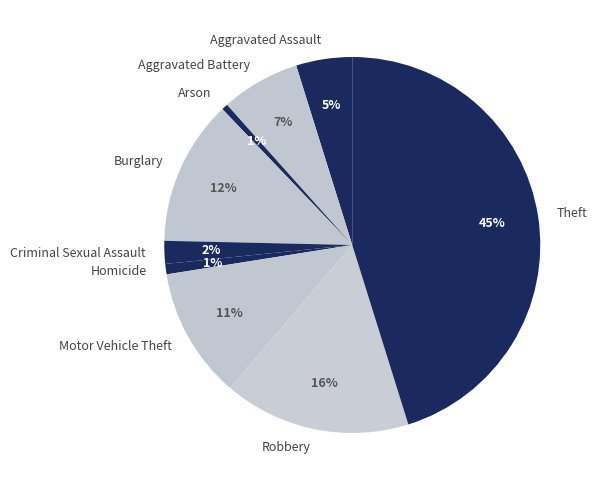

True or false: Robbery accounts for 4% of the total.

False